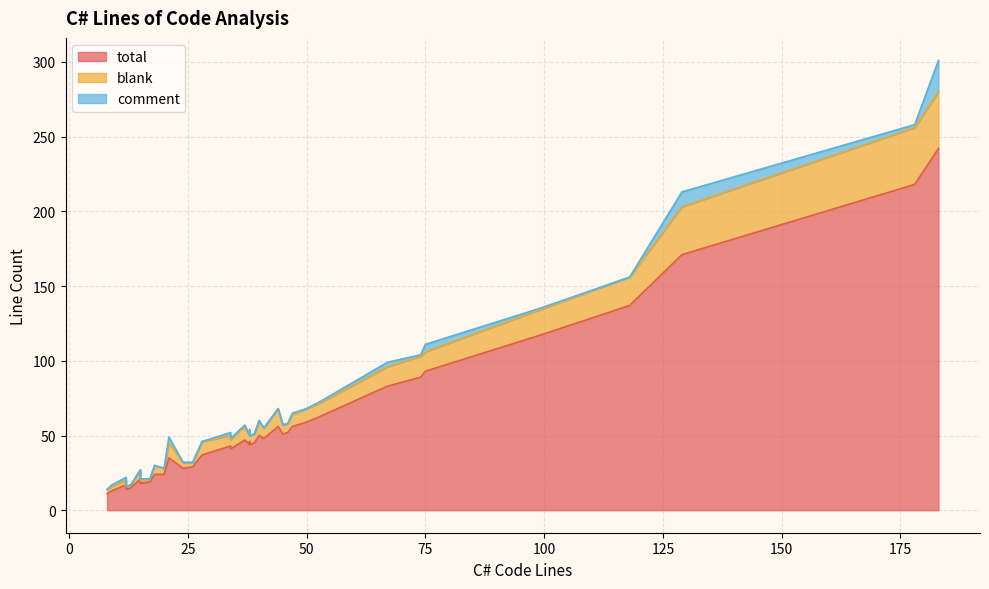

How many data points does each series have?

40